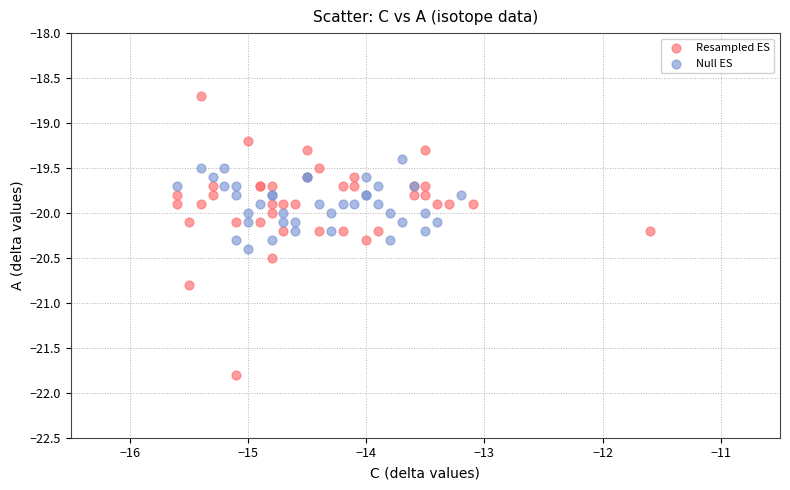

Which series contains the highest Y value?

Resampled ES